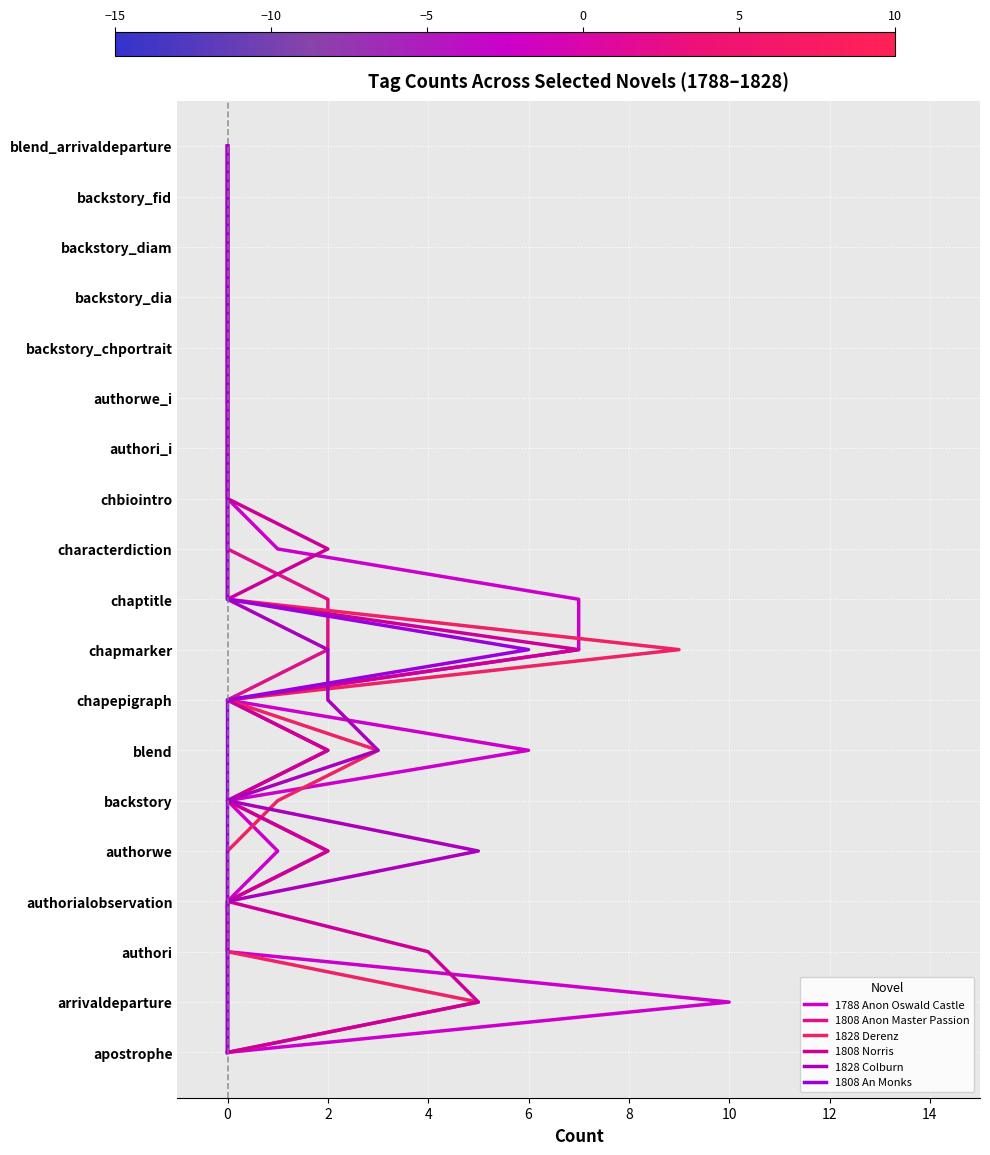

Which series has the largest range (max minus min)?

1788 Anon Oswald Castle